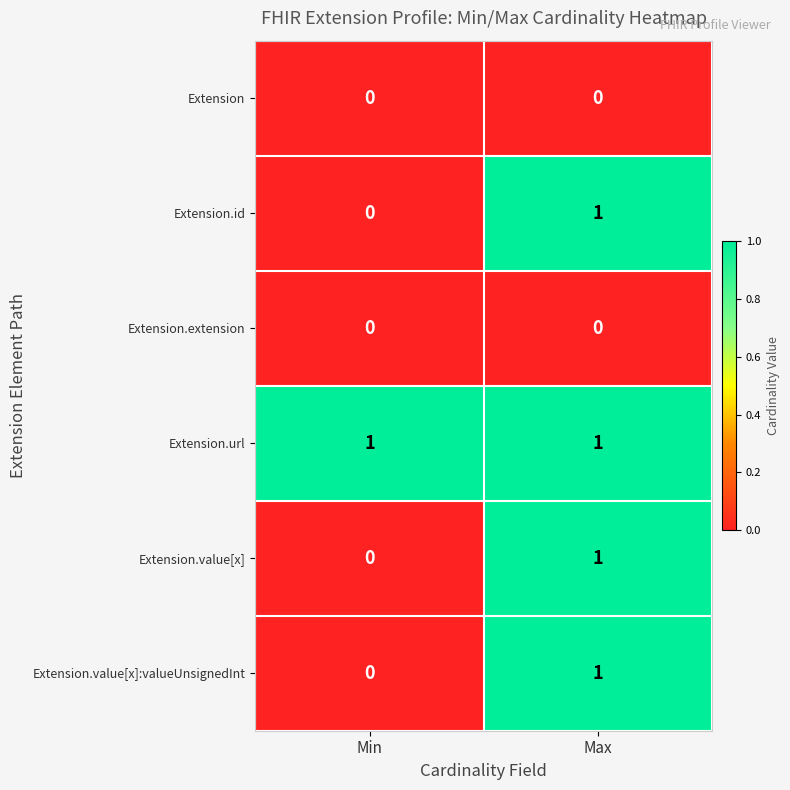

The Extension series shows 0 at Min. True or false?

True